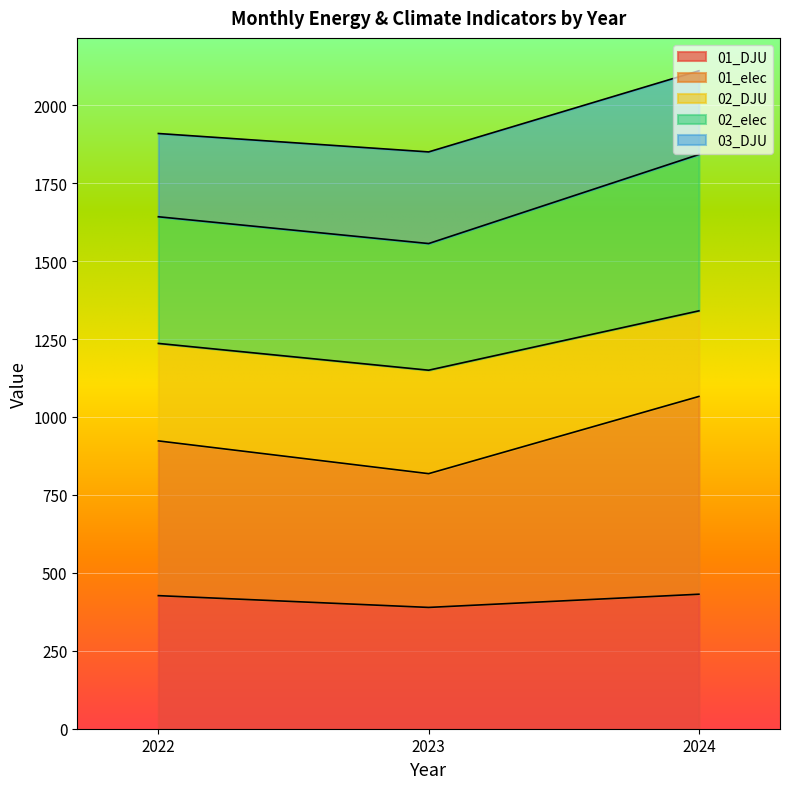

Between 2023 and 2024, which is larger?

2024